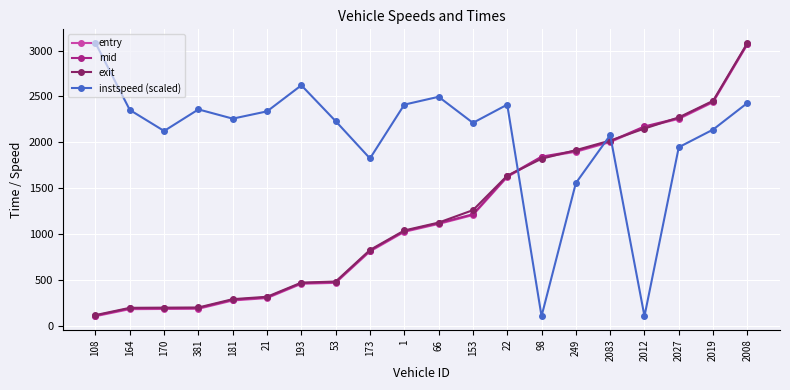

Which series ends up on top after the final intersection of instspeed (scaled) and exit?

exit